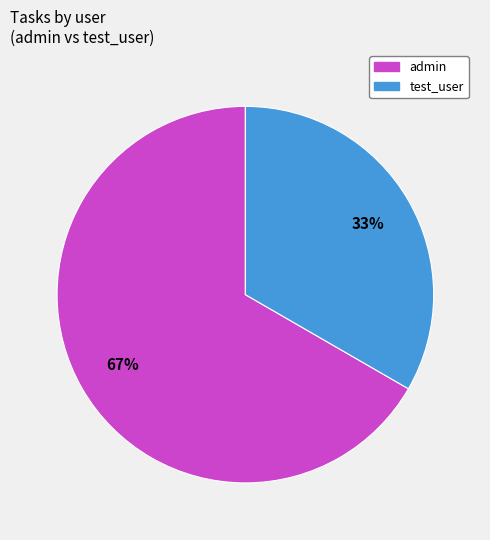

To the nearest percent, what is the combined percentage of test_user and admin?

100%